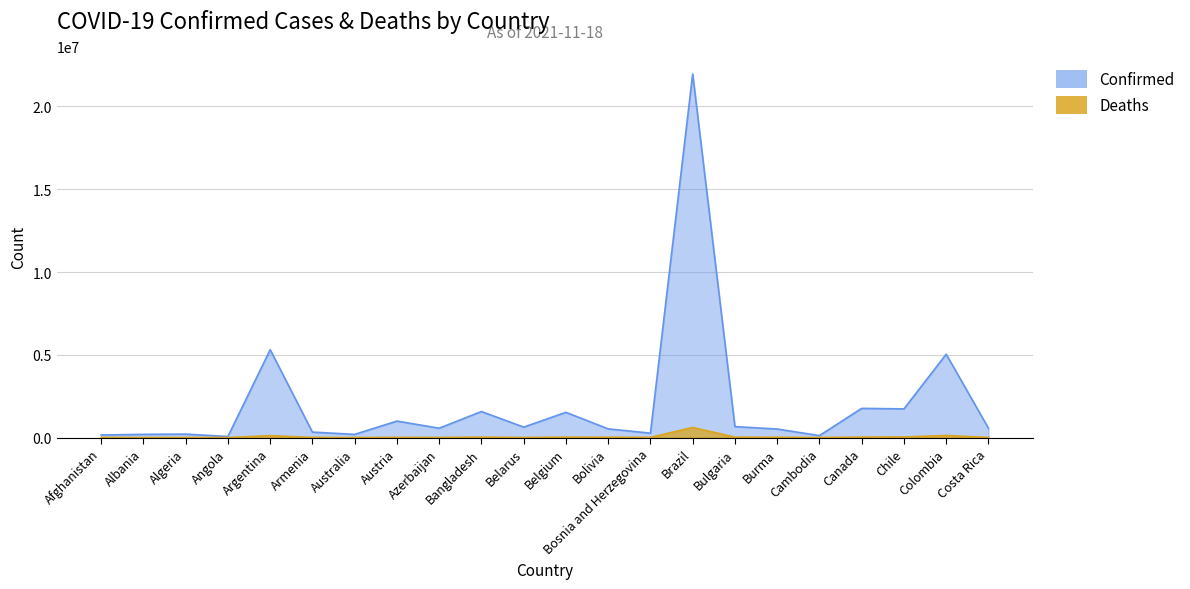

True or false: Deaths has a value of 16479 at Austria.

False